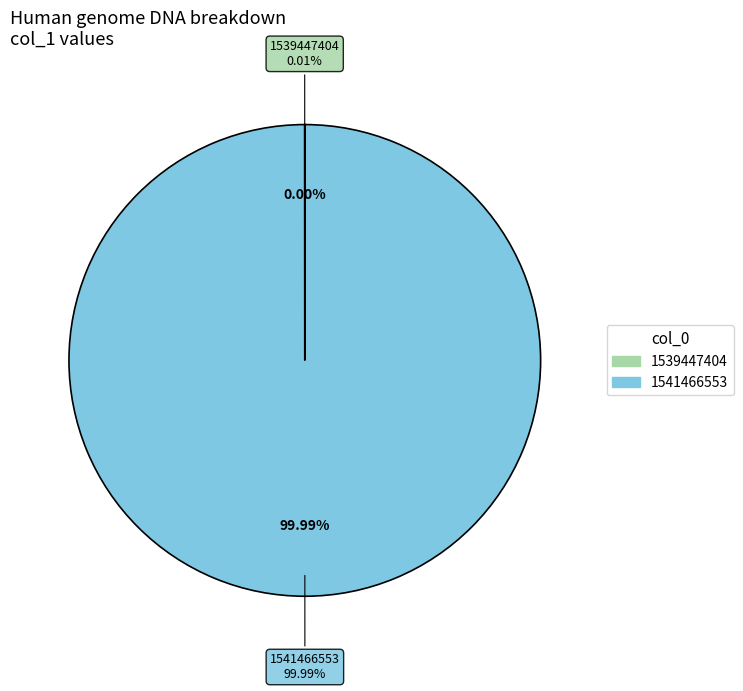

What percentage is the 1541466553 slice, to the nearest percent?

100%